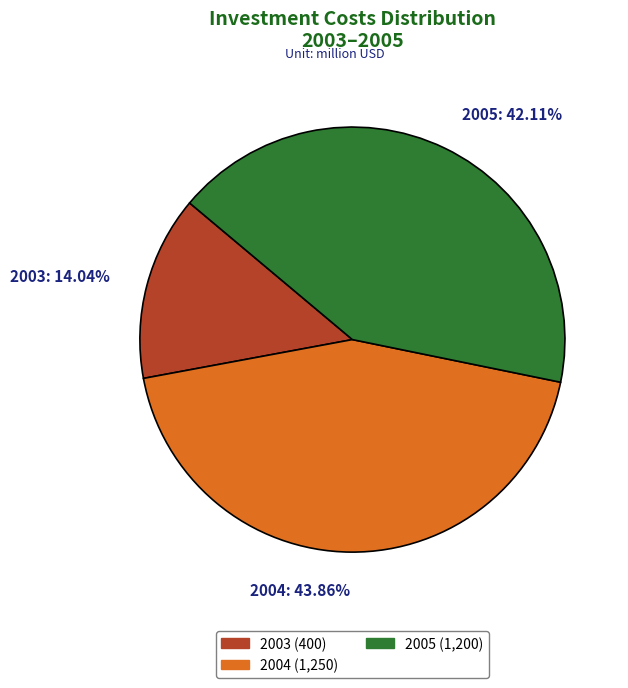

Between 2003: 14.04% and 2005: 42.11%, which is larger?

2005: 42.11%